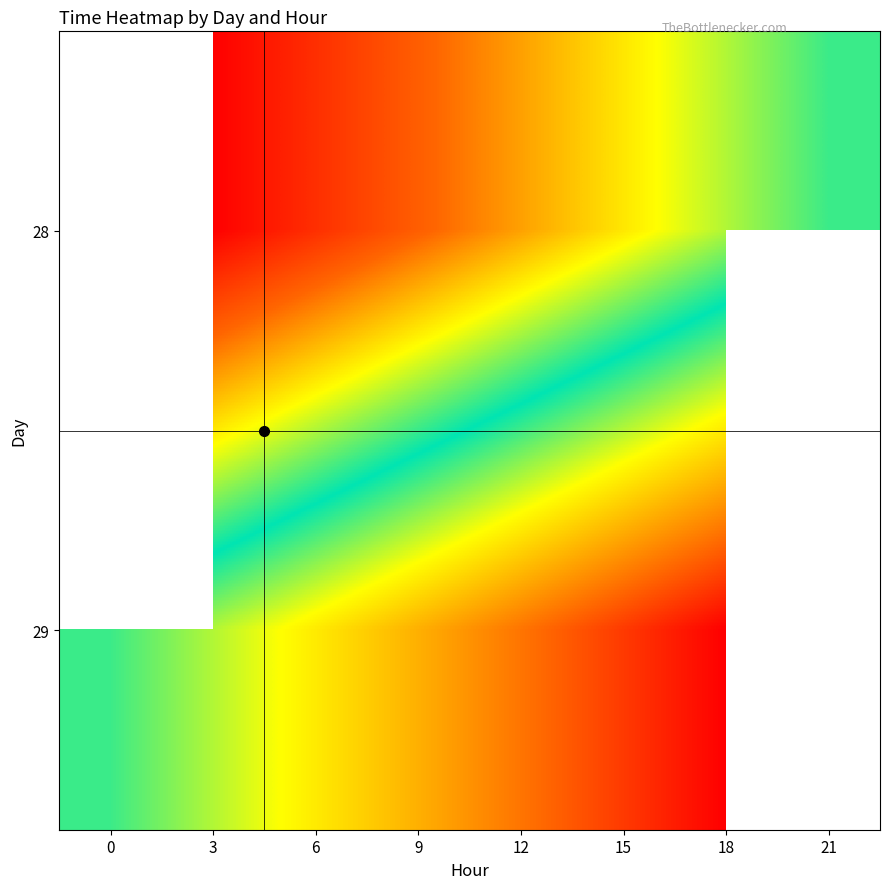

Rank the series by their average value, from highest to lowest.

28, 29